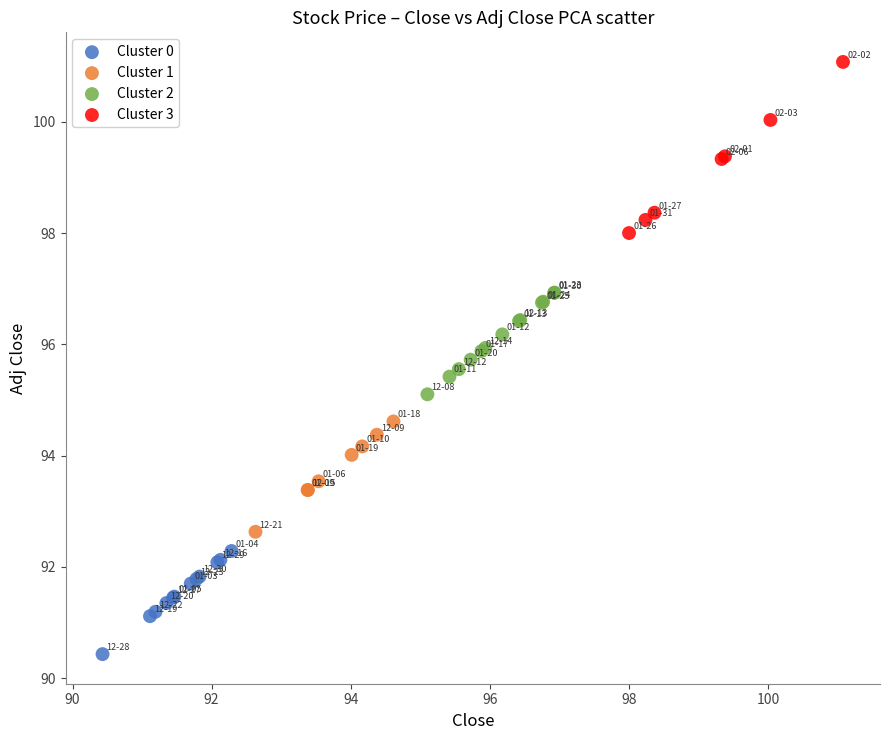

Which series reaches the maximum Y coordinate?

Cluster 3